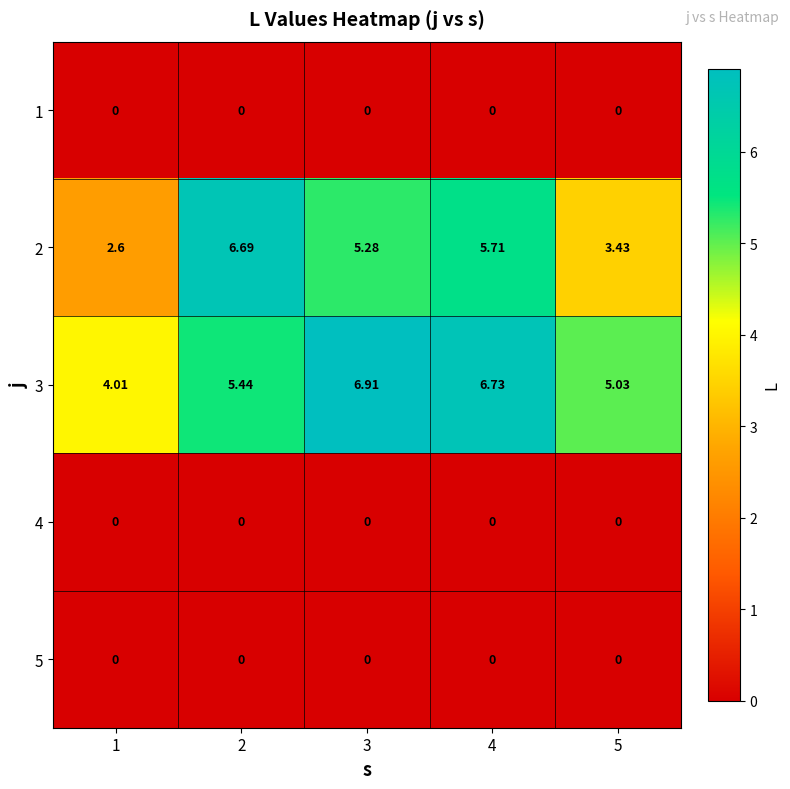

Reading right to left, transcribe all the data shown in this chart.

1: 5=0.0	4=0.0	3=0.0	2=0.0	1=0.0
2: 5=3.4	4=5.7	3=5.3	2=6.7	1=2.6
3: 5=5.0	4=6.7	3=6.9	2=5.4	1=4.0
4: 5=0.0	4=0.0	3=0.0	2=0.0	1=0.0
5: 5=0.0	4=0.0	3=0.0	2=0.0	1=0.0